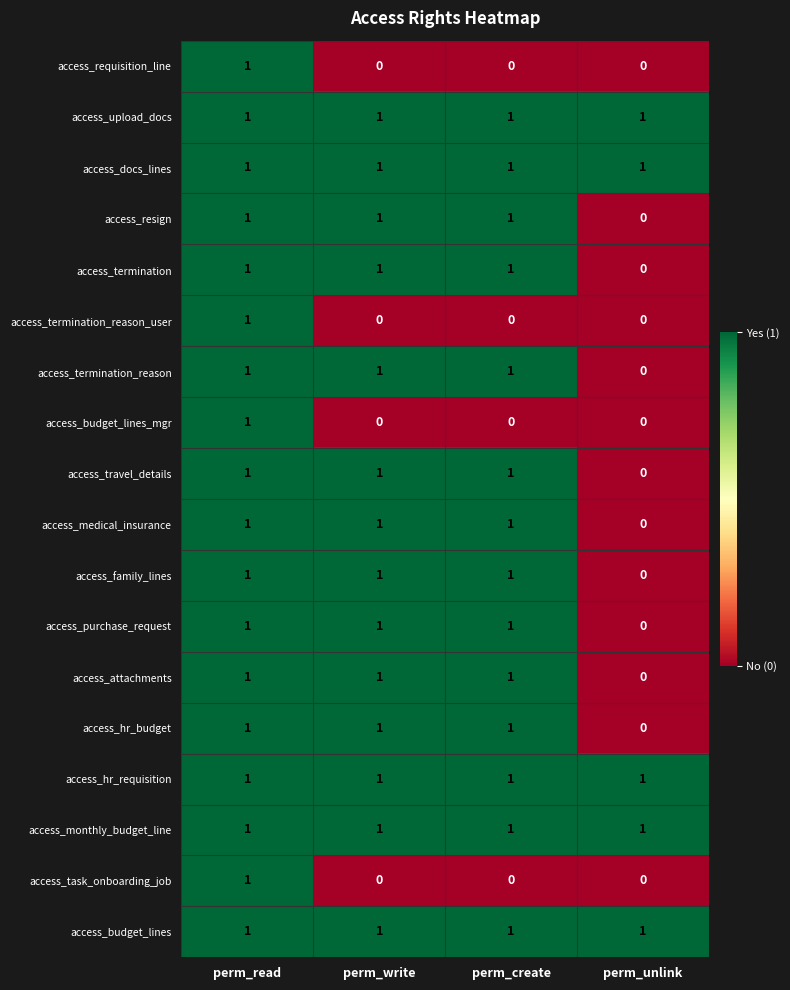

How many access_budget_lines_mgr values are between 0 and 1?

4